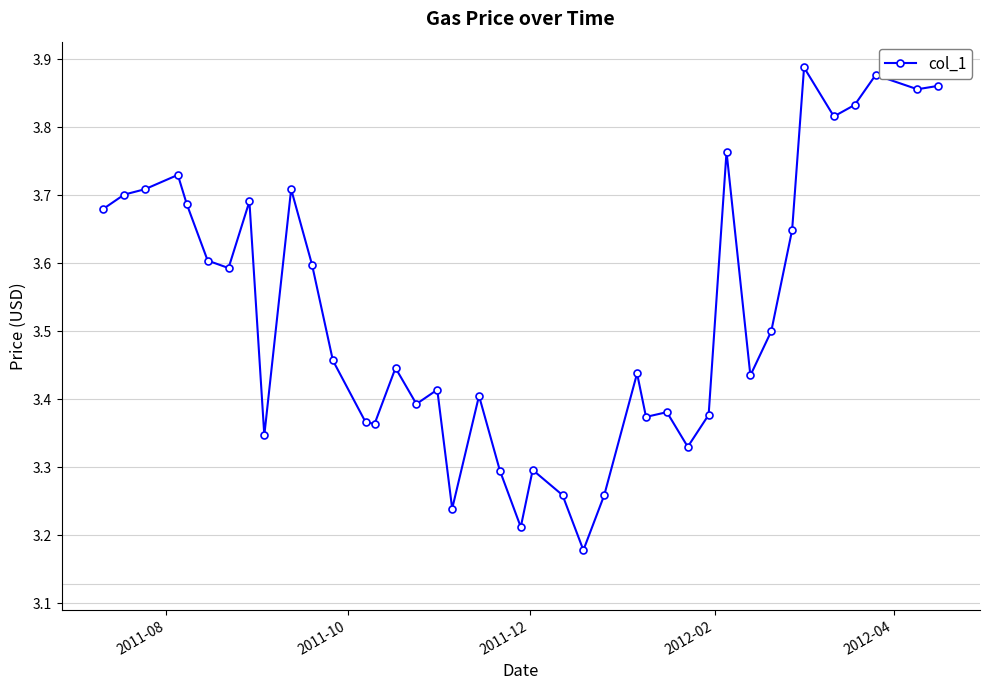

True or false: there are more than 2 points higher than both neighbors.

True